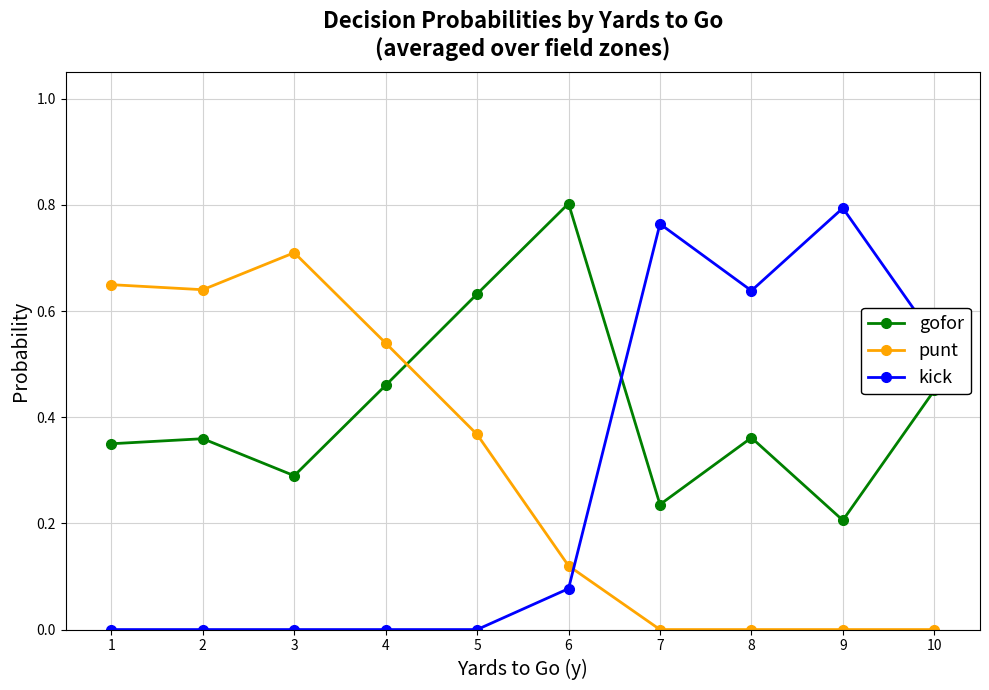

How many punt values are between 0 and 1?

10